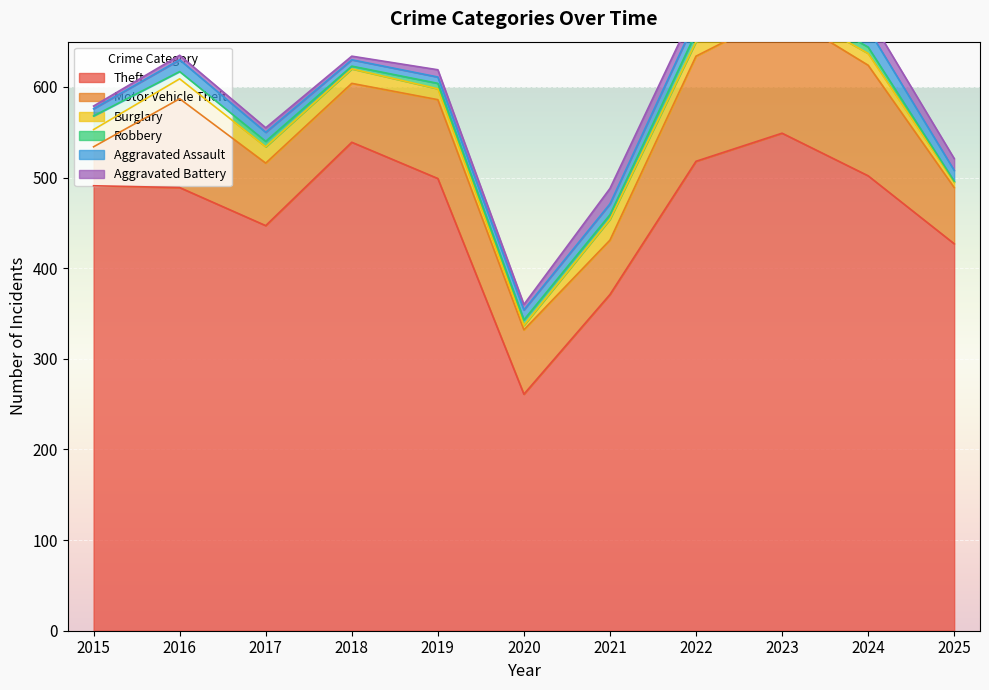

How many data points in Motor Vehicle Theft are less than 71?

5